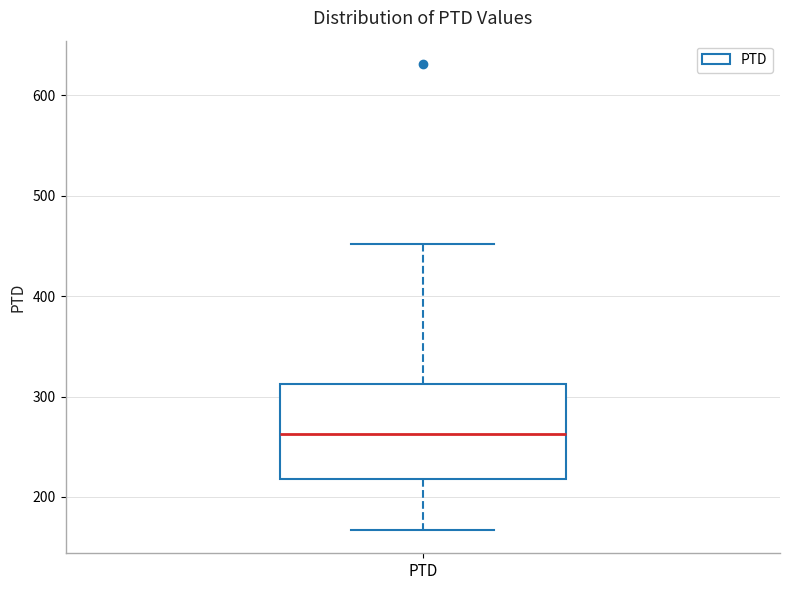

Where is the upper edge of the box for PTD on the y-axis? The values are not printed on the chart, so give them approximately, as read against the axis.

310